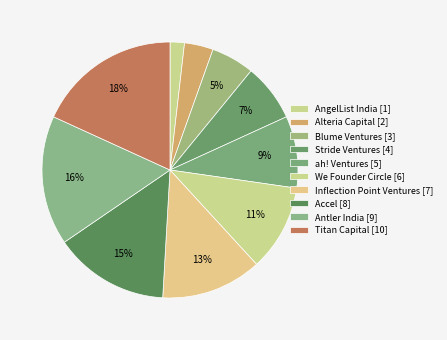

Count the number of slices in the pie.

10